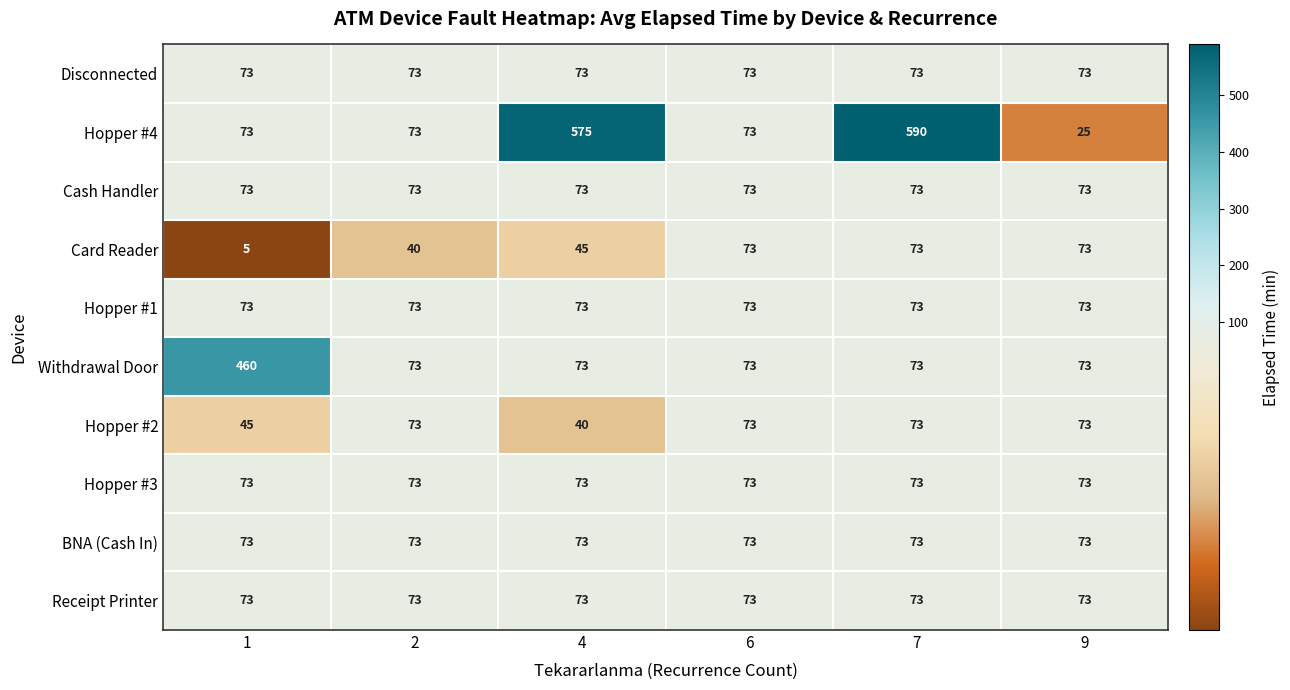

Which series has the widest spread of values?

Hopper #4